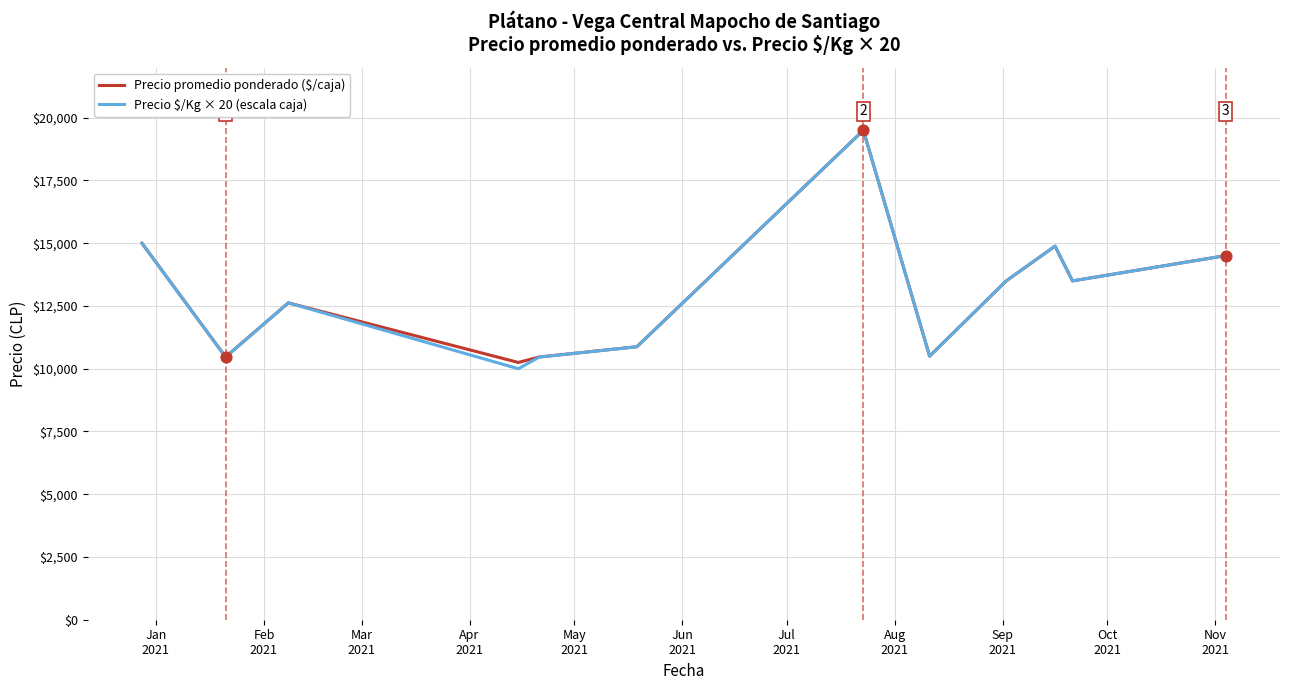

What is the maximum value for Precio promedio ponderado ($/caja)?

19500.0